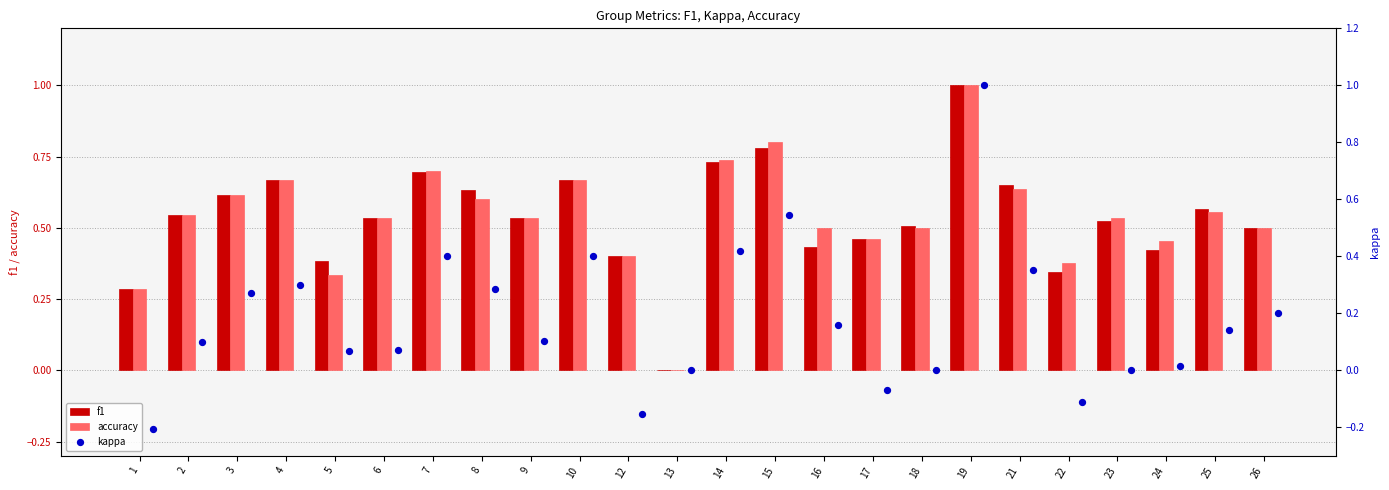

The accuracy series shows 0.1 at 1. True or false?

False